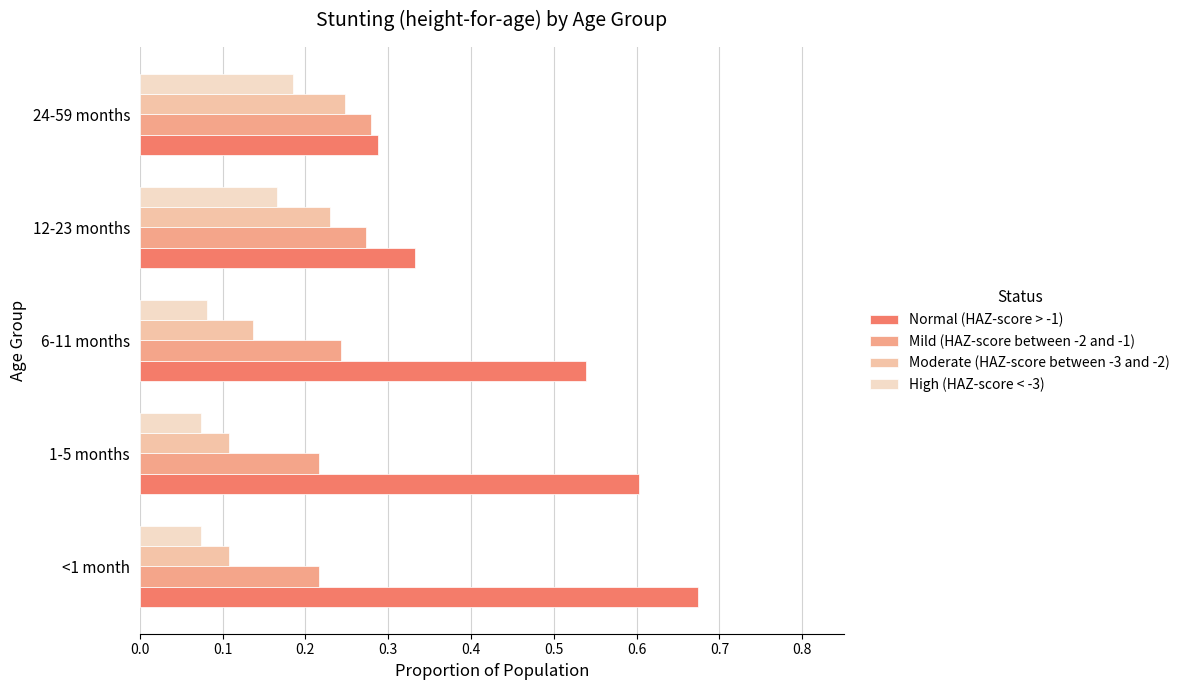

The value of Moderate (HAZ-score between -3 and -2) at 12-23 months is 0.4. True or false?

False